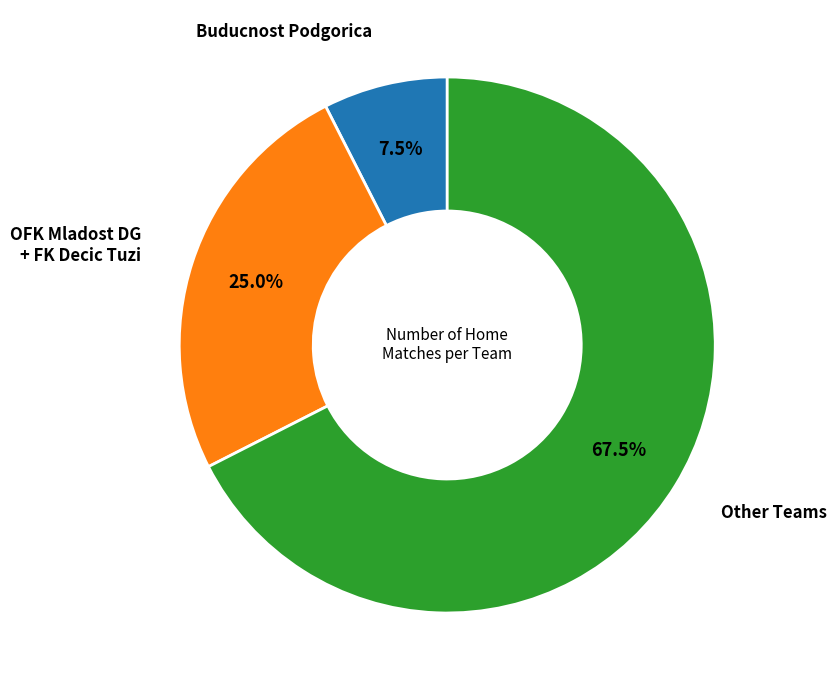

Which slice represents more than half of the pie?

Other Teams